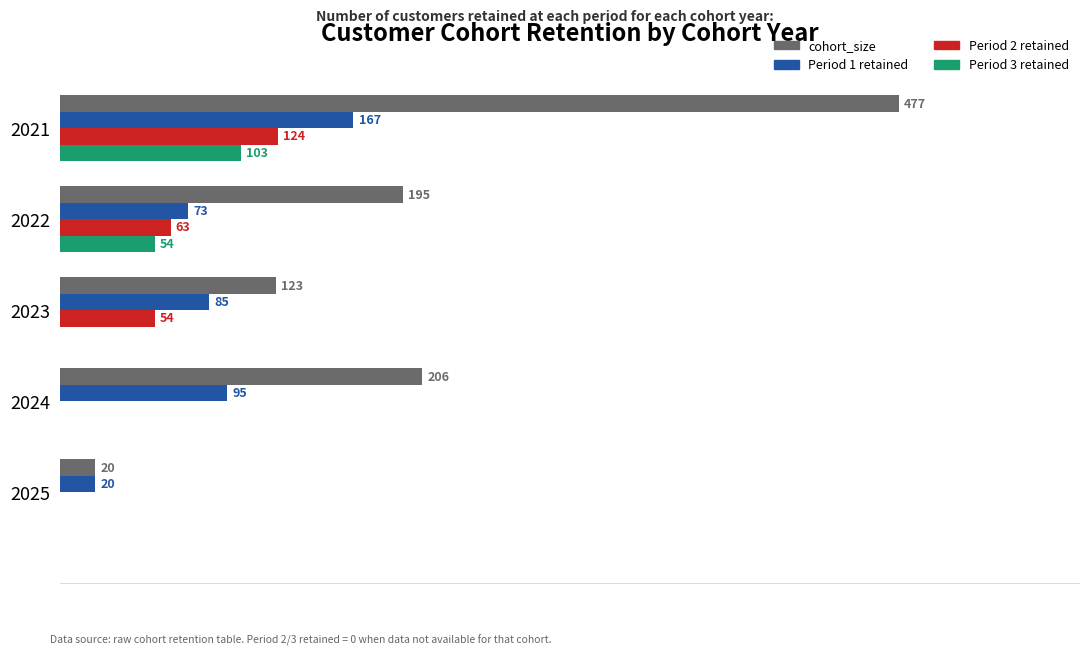

Which series has the largest total across all categories?

cohort_size